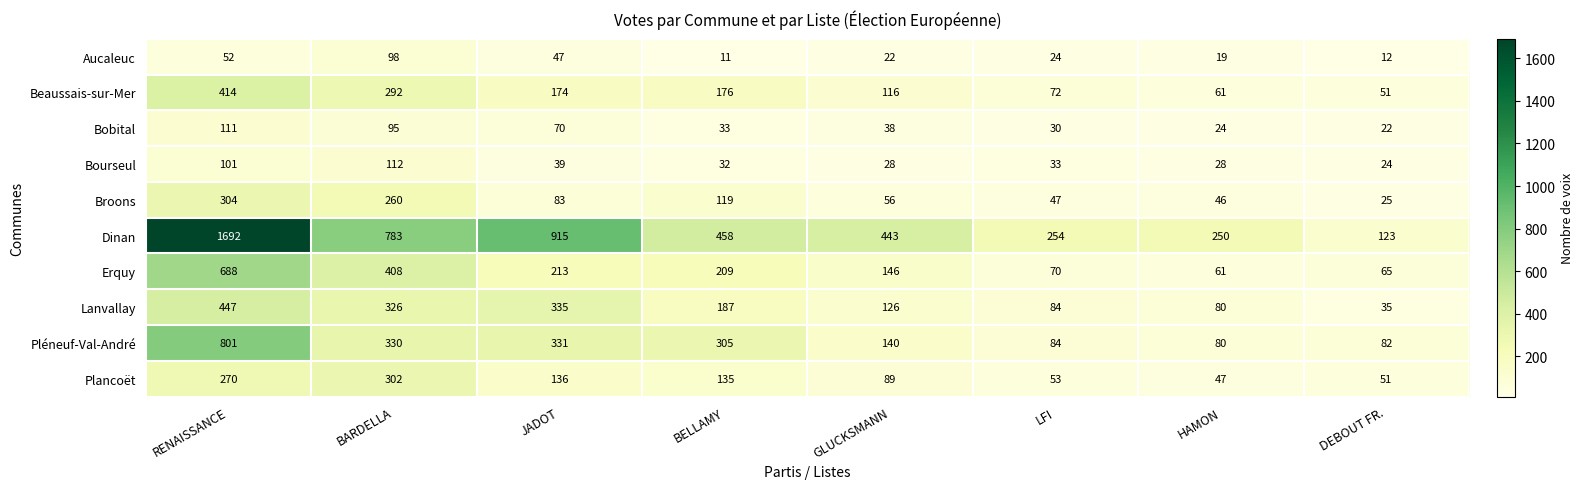

Is the value of Dinan at RENAISSANCE greater than the value of Bobital at JADOT?

Yes